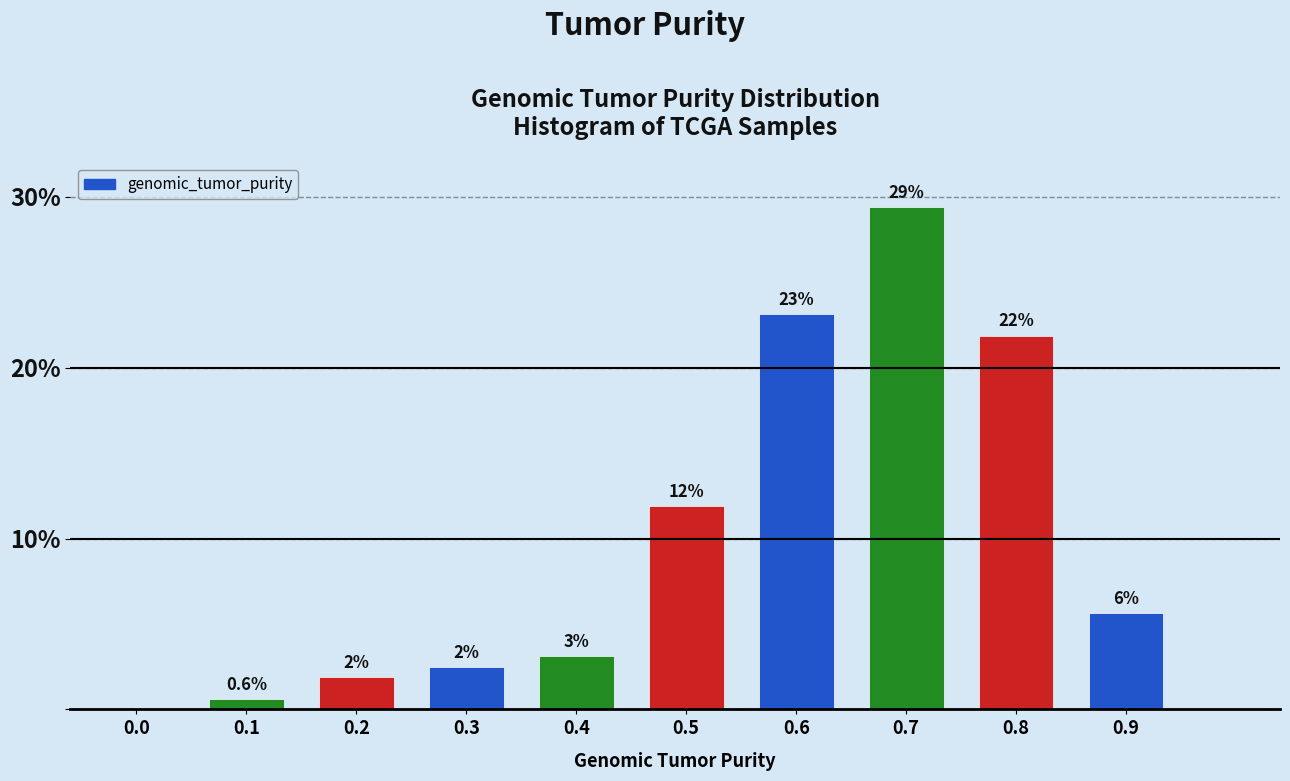

Are the bars horizontal?

No